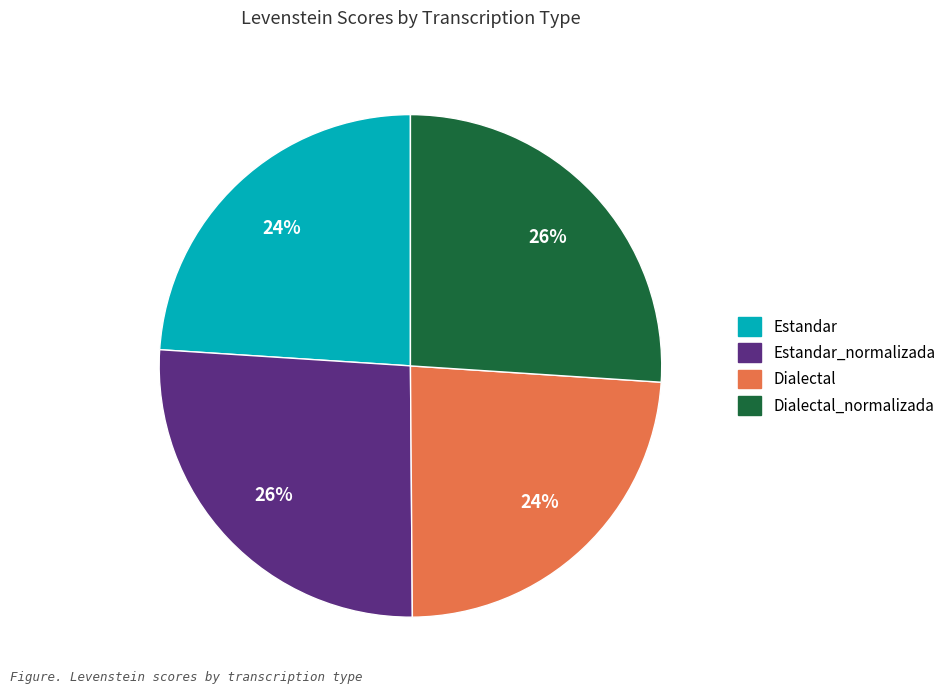

Is there any slice that represents more than half of the pie?

No